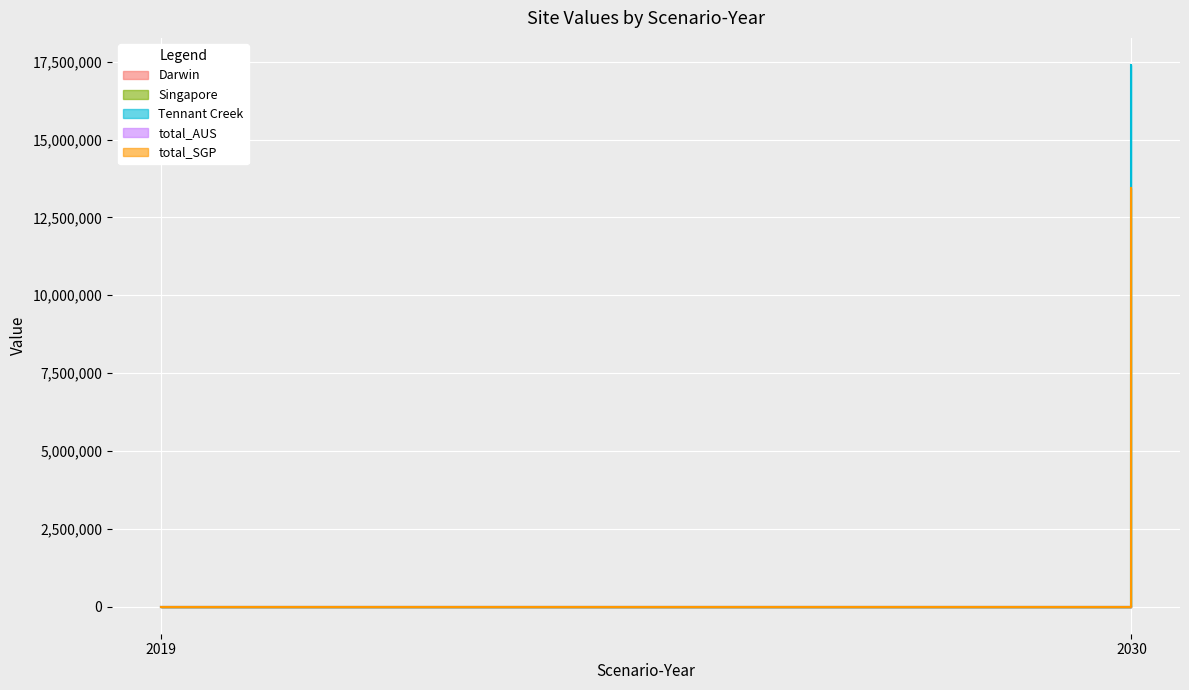

At which label is total_SGP closest to 6730796?

2019